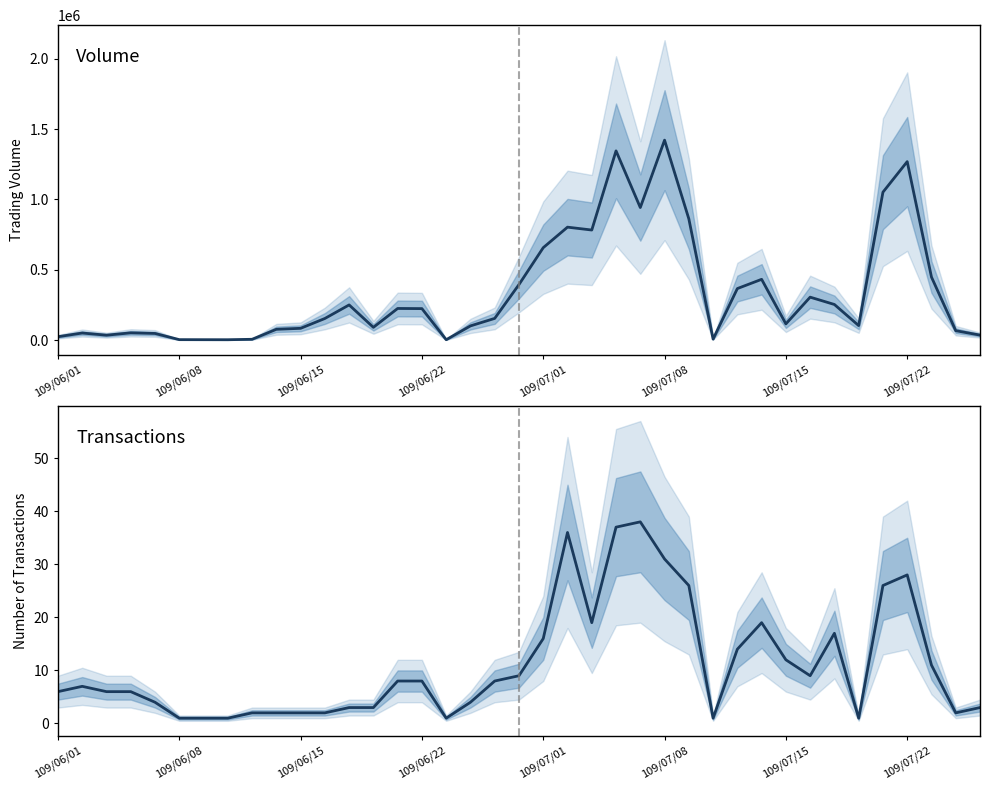

Rank the series at 9 from highest to lowest value.

Volume (col_6), Transactions (col_8)